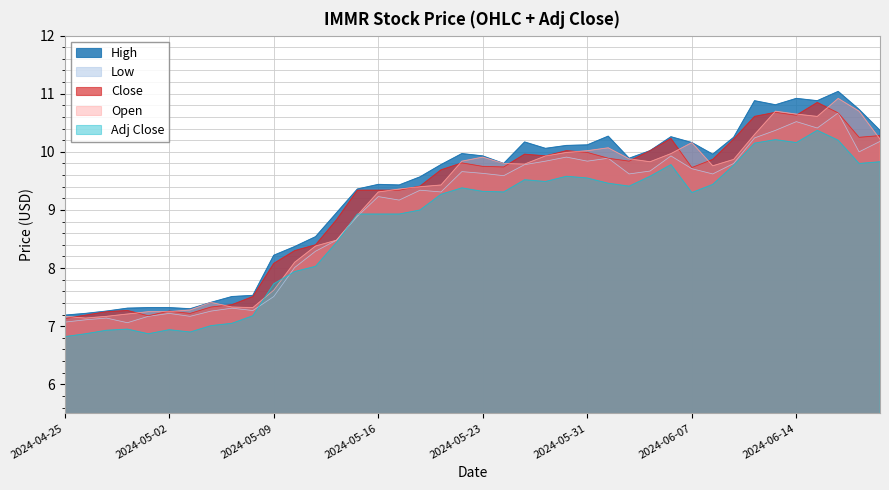

List the series in order of their peak value, lowest first.

Adj Close, Low, Close, Open, High